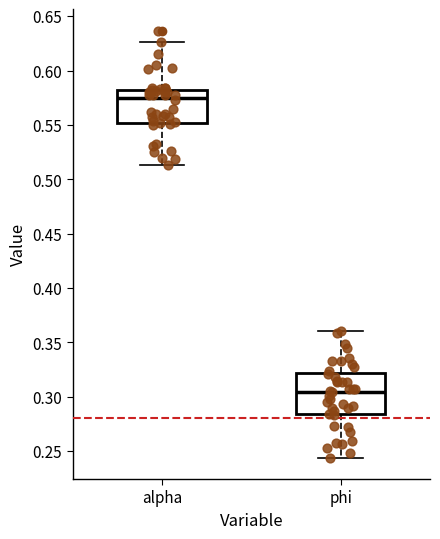

Where does the median line of the box for phi sit on the y-axis? The values are not printed on the chart, so give them approximately, as read against the axis.

0.305